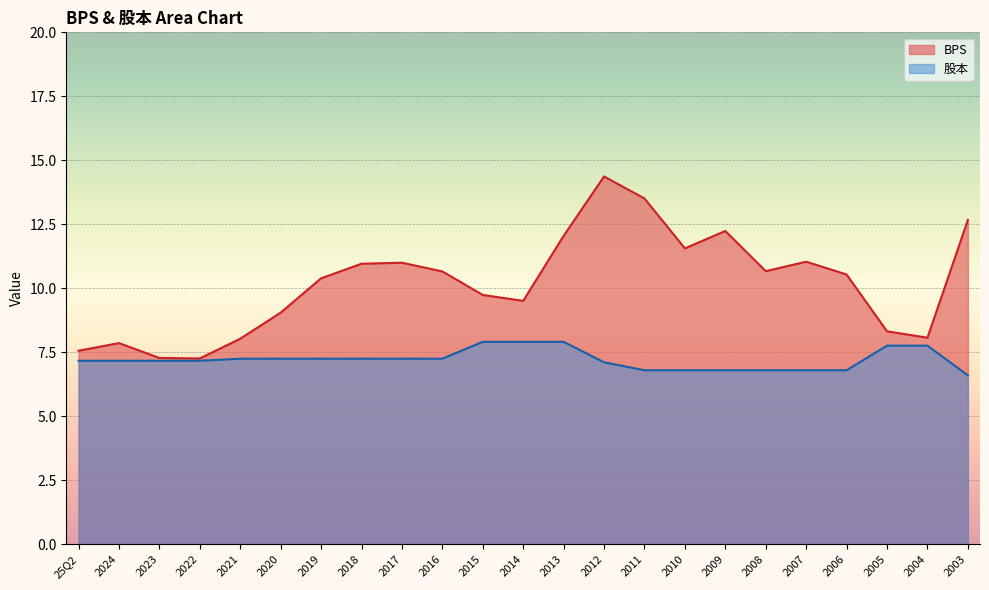

True or false: 股本 has a value of 7.1 at 2012.

True